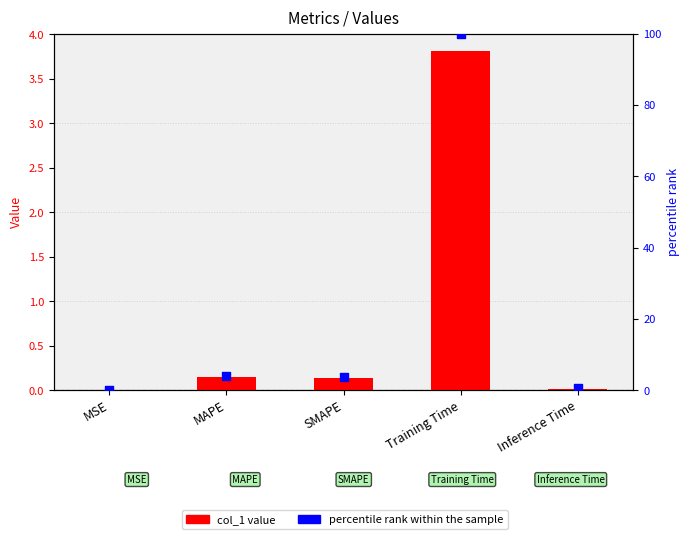

Which series has the largest total across all categories?

percentile rank within the sample